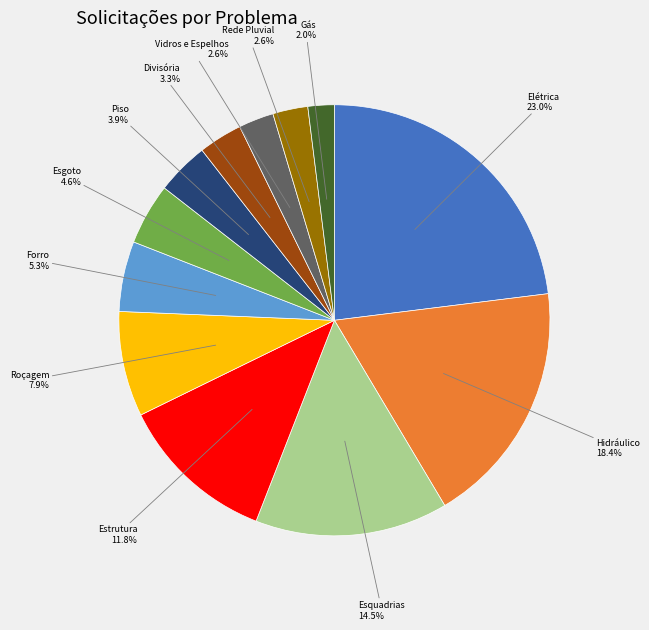

How many slices are in this pie chart?

12